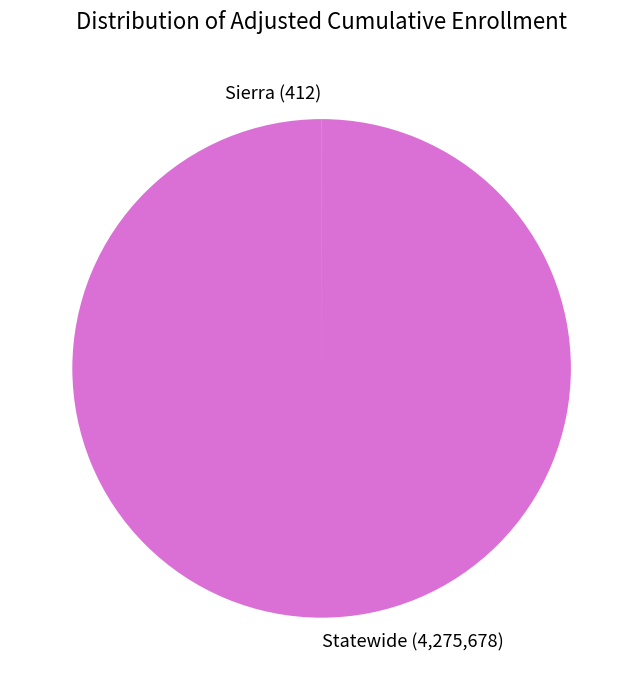

Which category has the biggest portion of the pie?

Statewide